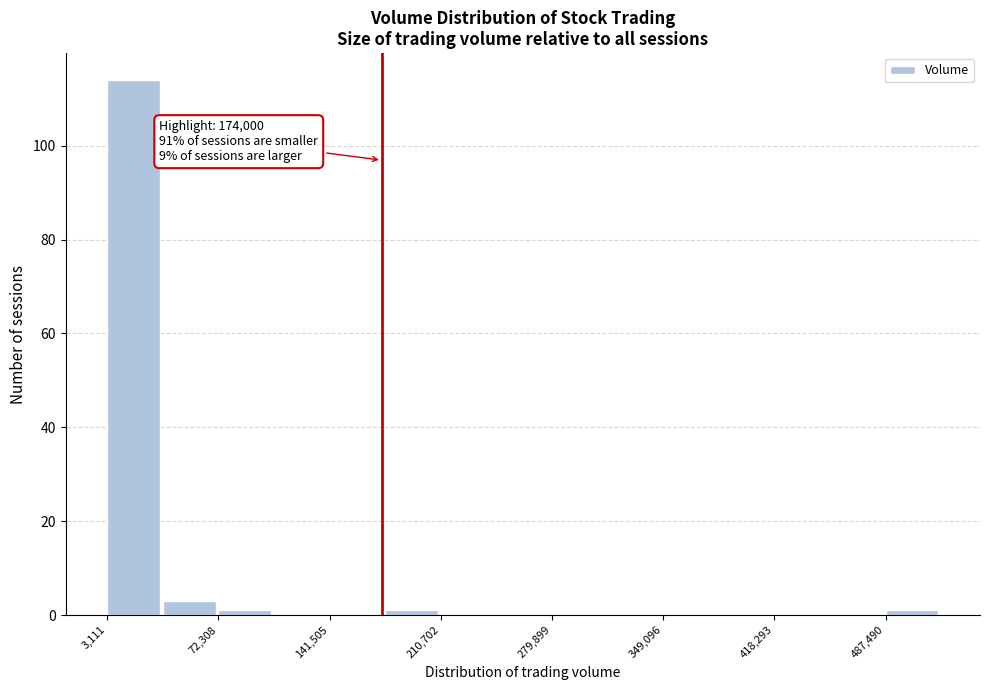

Read against the x-axis, roughly where is the centre of the tallest bar?

20000